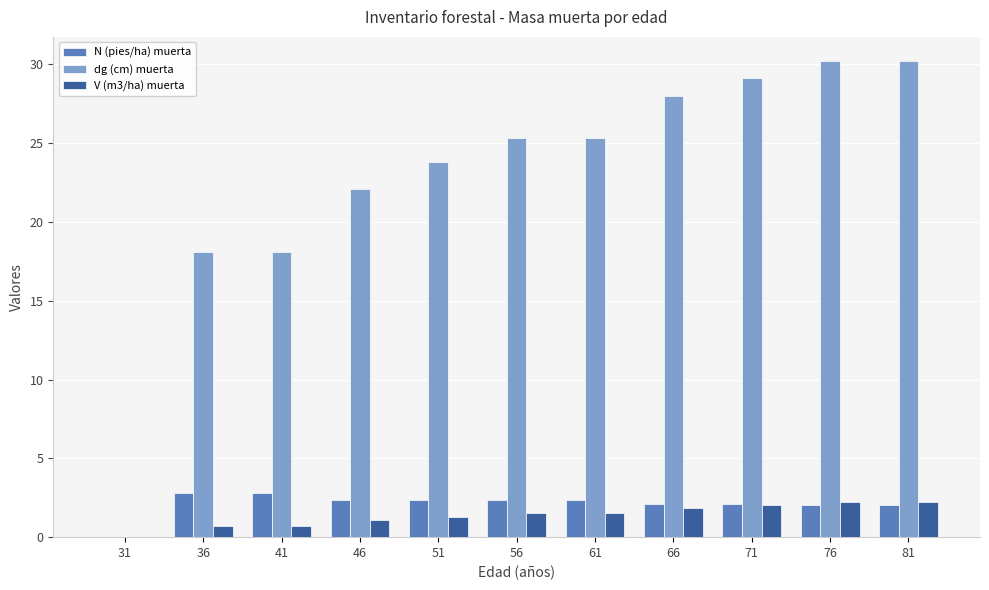

What is the average value of the V (m3/ha) muerta series?

1.4